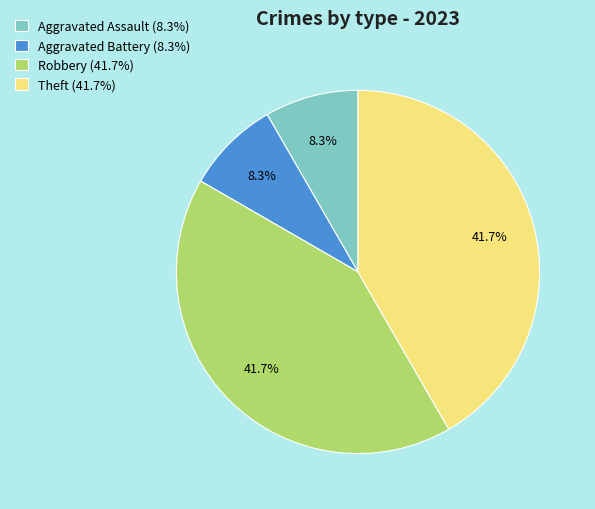

To the nearest percent, what percentage of the pie is Aggravated Battery?

8%